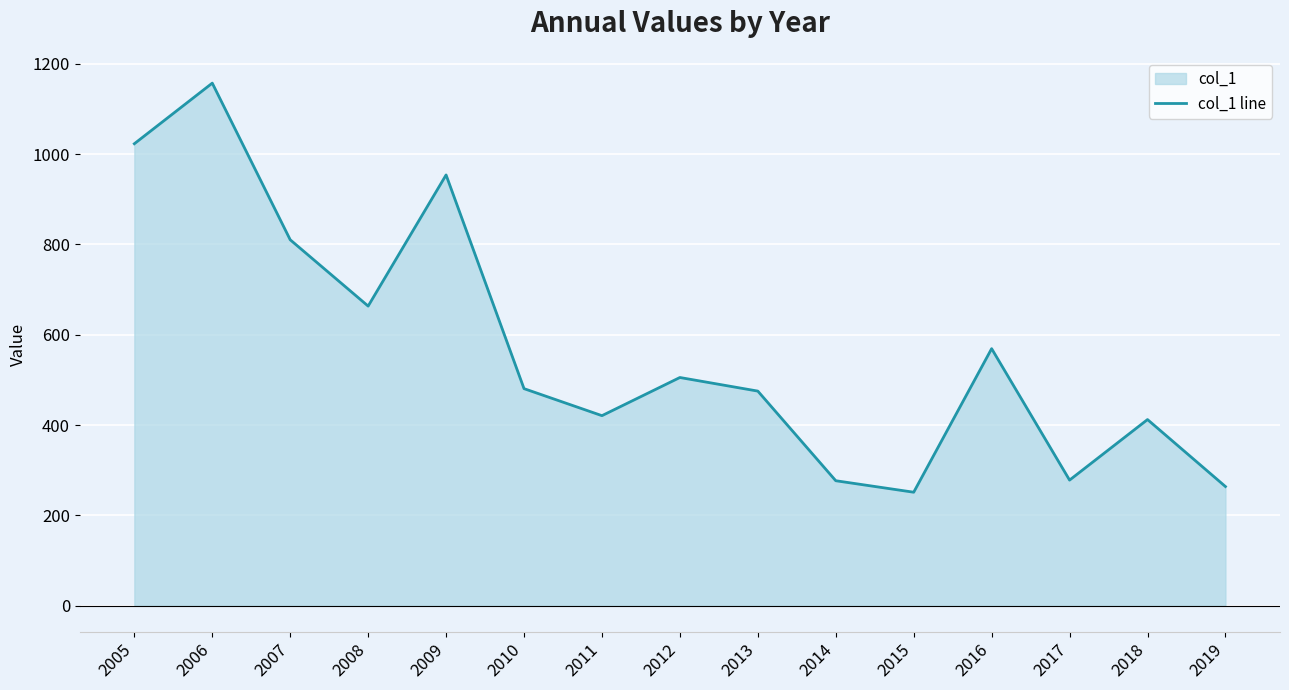

What is the sum of all values?

8541.1